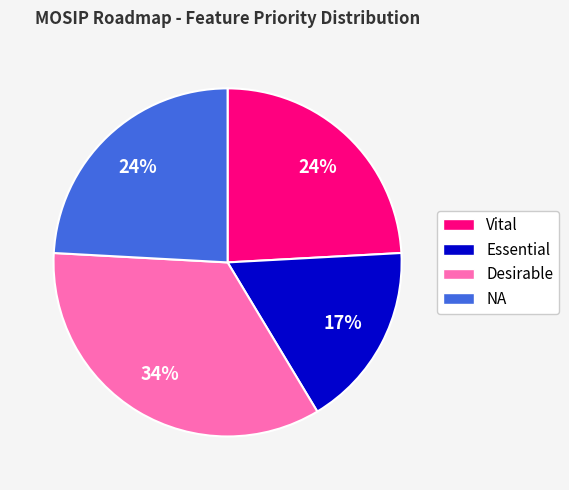

Approximately how many times larger is the value at Essential compared to NA?

0.7